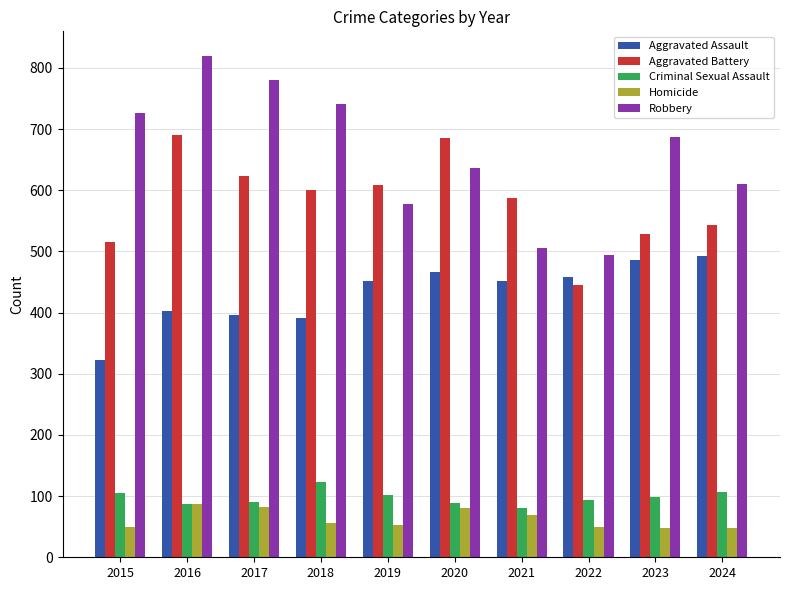

What is the minimum value shown in the chart?

48